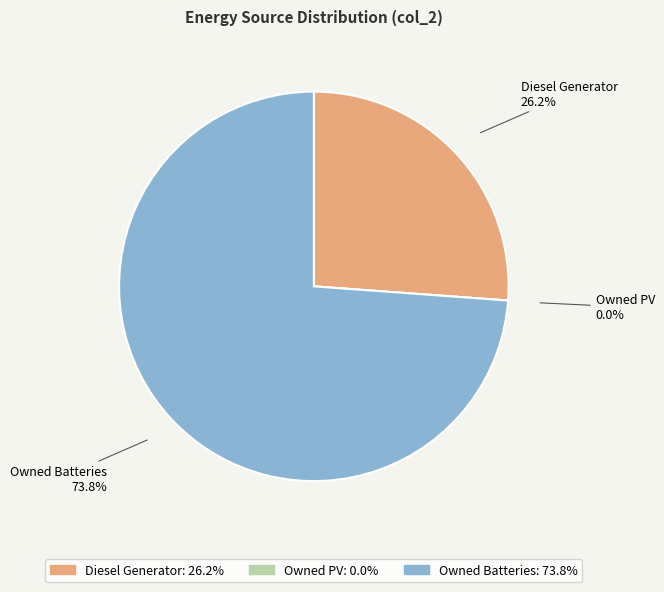

To the nearest percent, what percentage of the pie is Diesel Generator?

26%